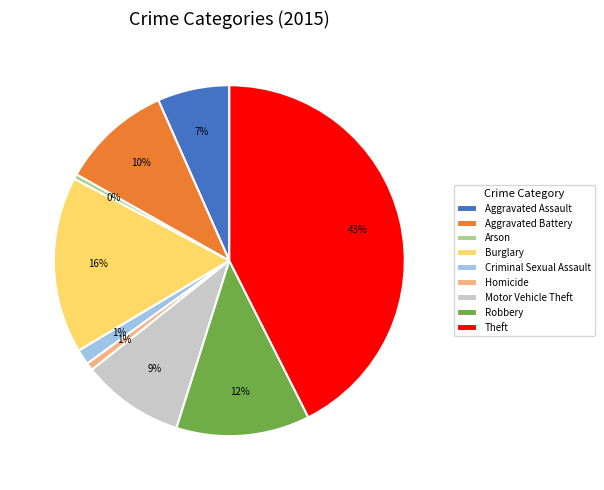

Which has a higher value, Criminal Sexual Assault or Theft?

Theft